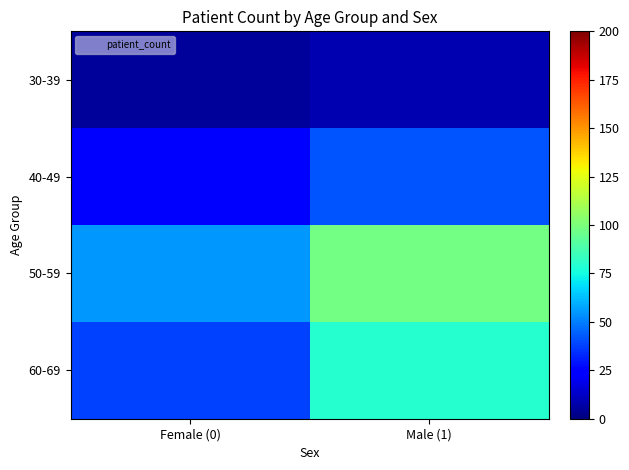

Between Male (1) and Female (0), which is larger?

Male (1)